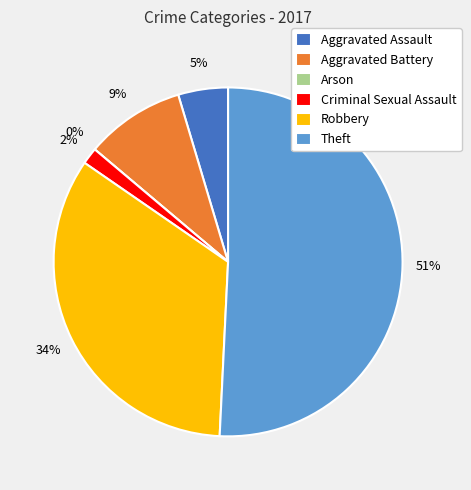

Which has a higher value, Robbery or Theft?

Theft